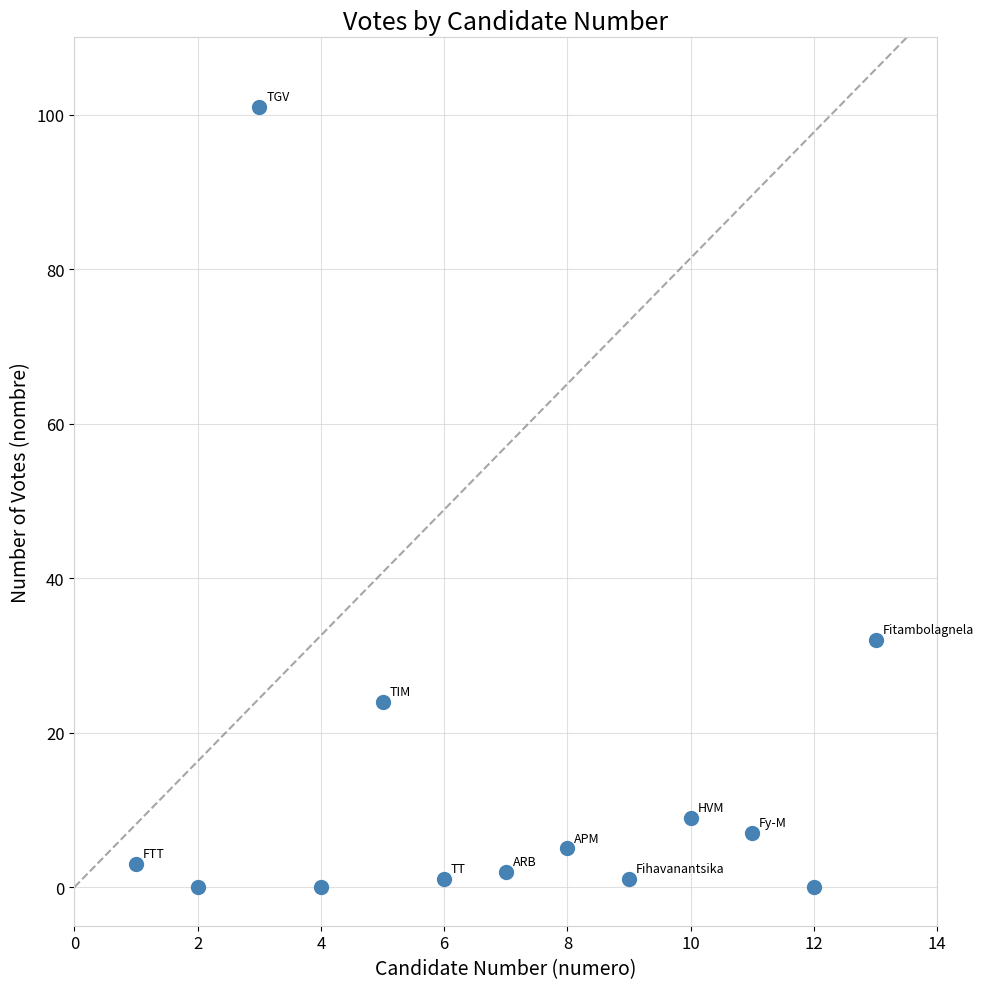

What is the range of Y values (max minus min)?

101